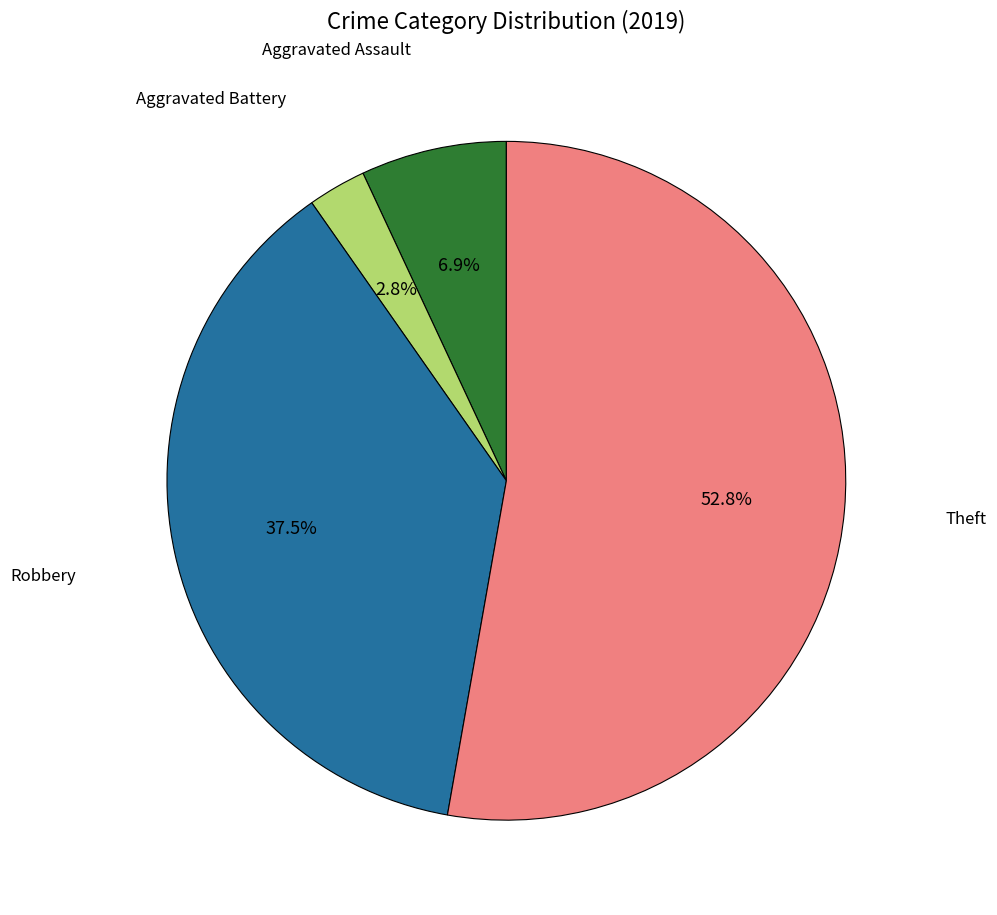

What is the total percentage of Aggravated Assault and Theft?

59.7%